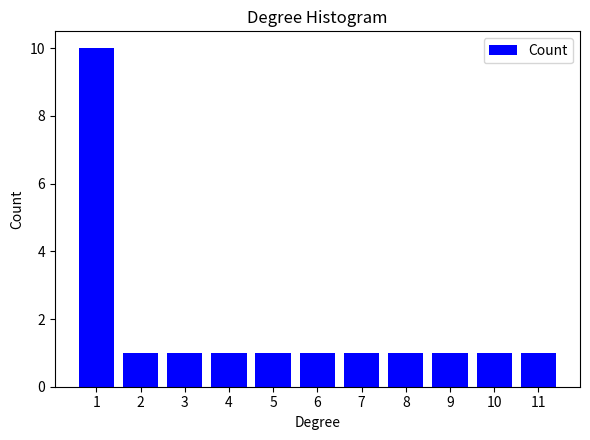

Reading left to right, list all the values displayed in this chart.

10	1	1	1	1	1	1	1	1	1	1